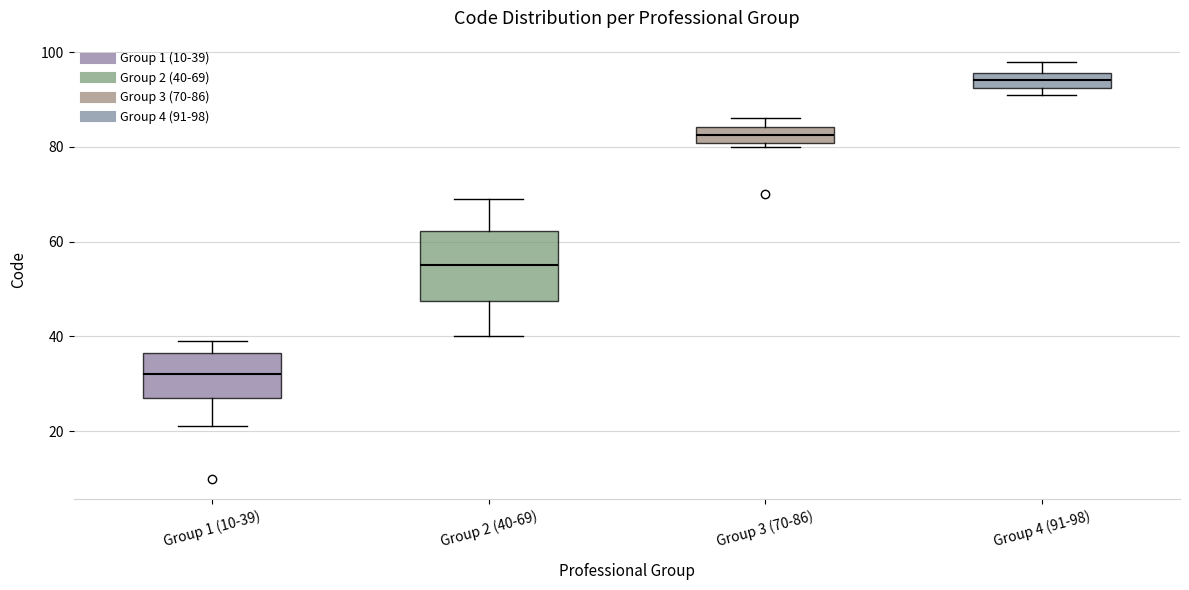

Which box has the lowest median line?

Group 1 (10-39)